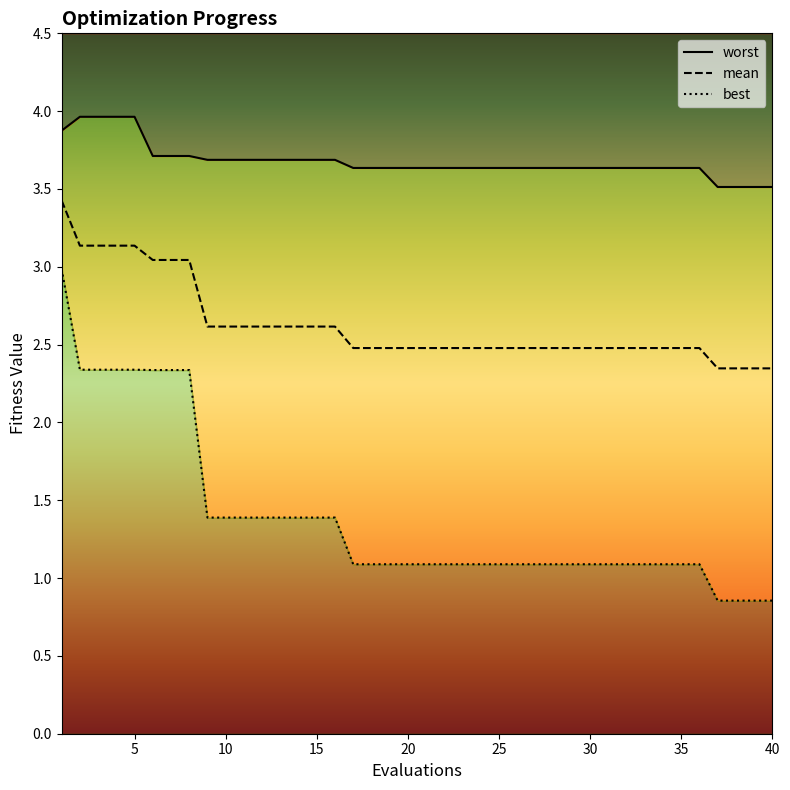

What is the average value of the worst series?

3.7